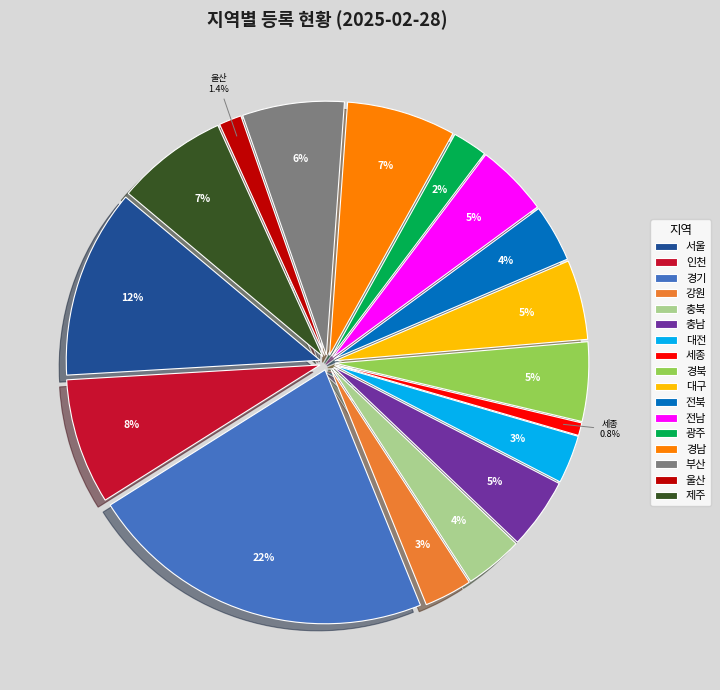

Which category has the biggest portion of the pie?

경기